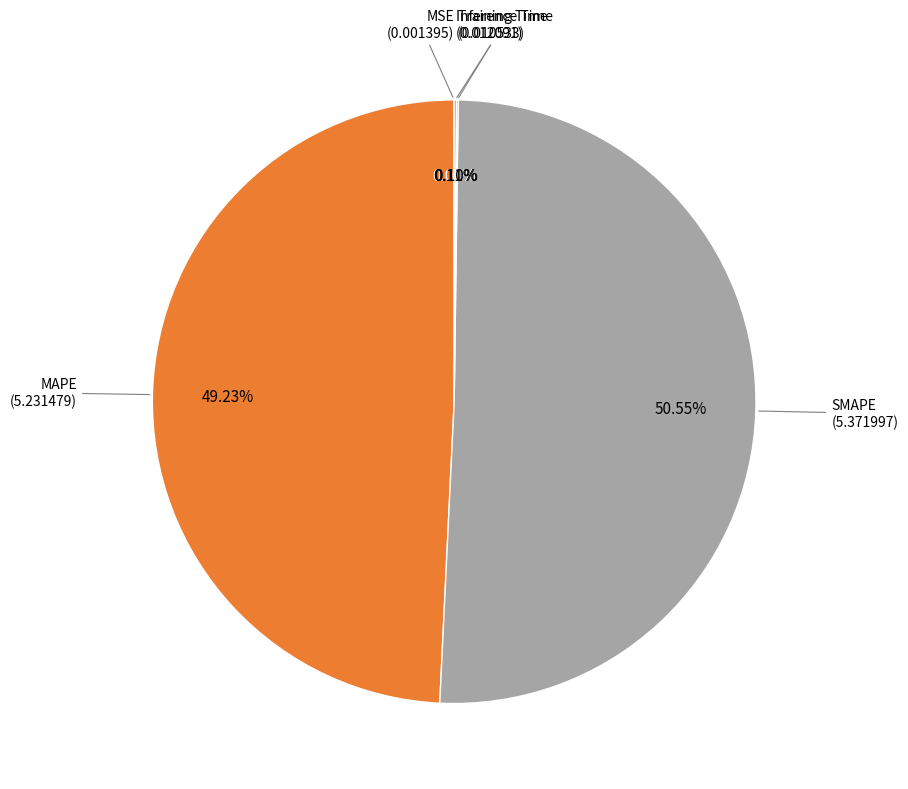

What is the largest slice in the pie chart?

SMAPE